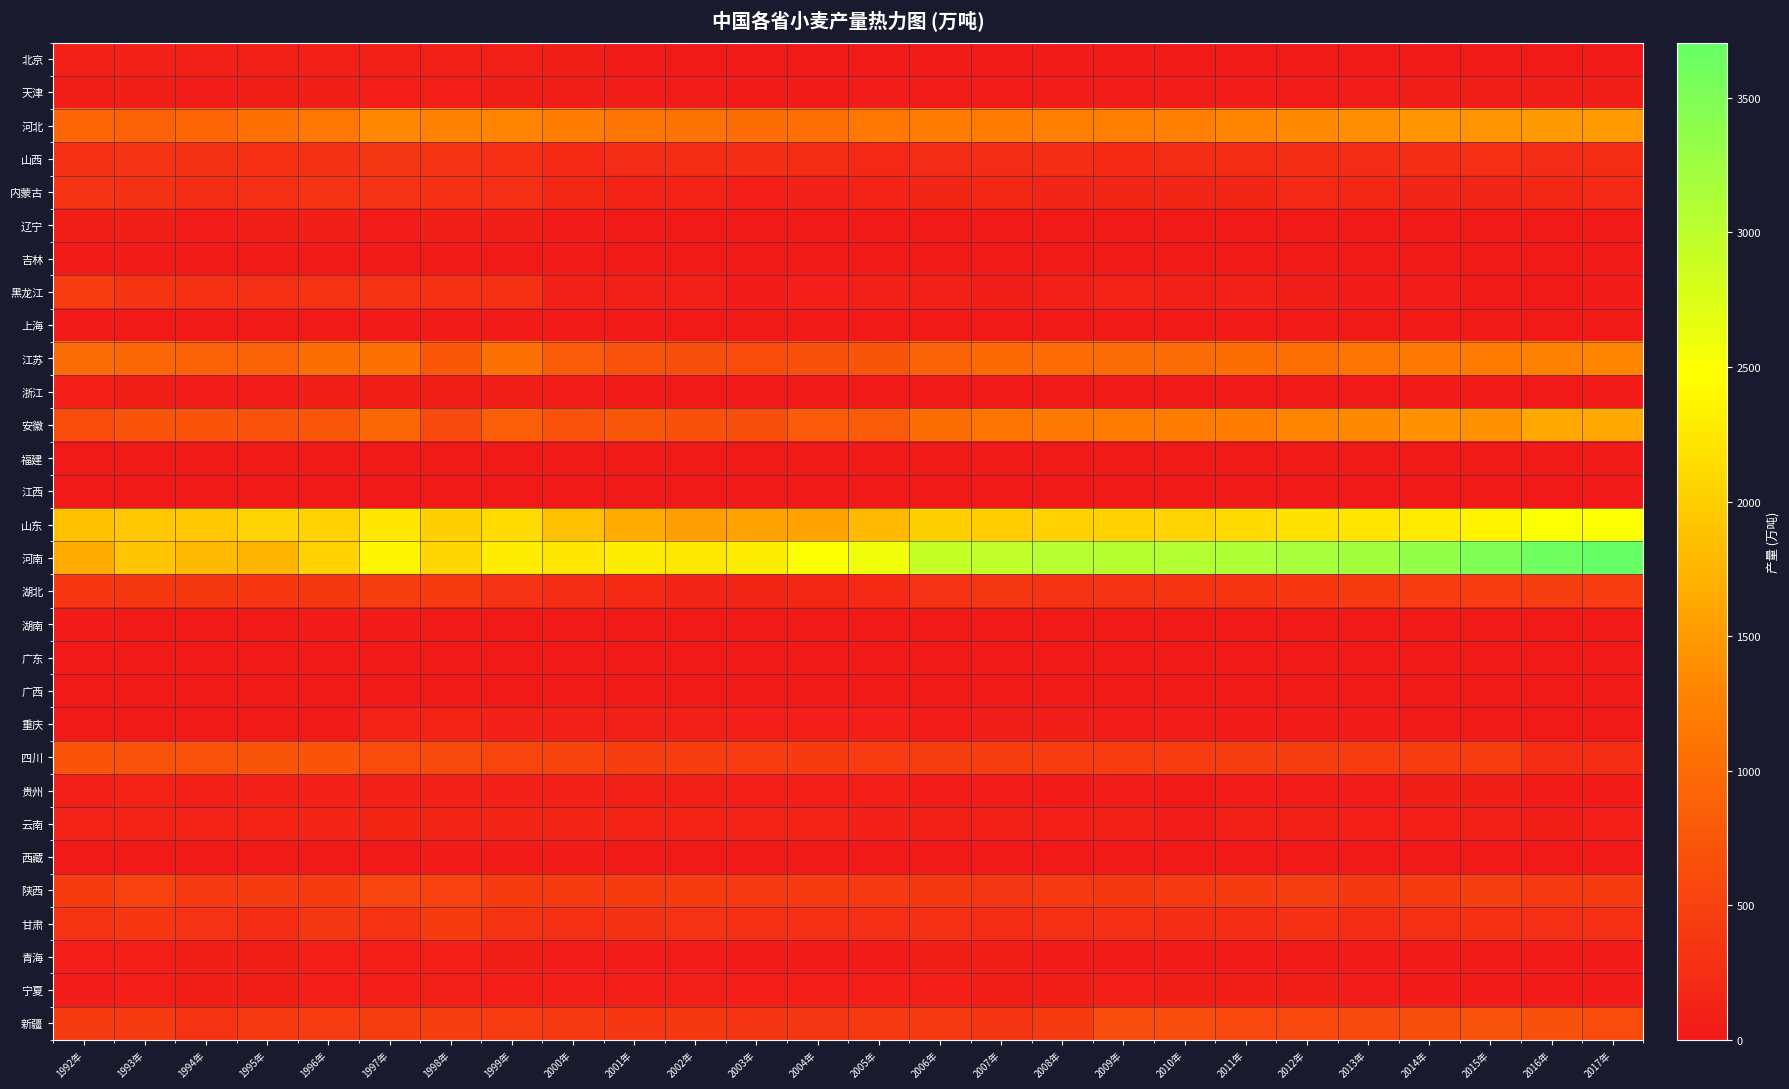

What is the greatest value displayed?

3705.2